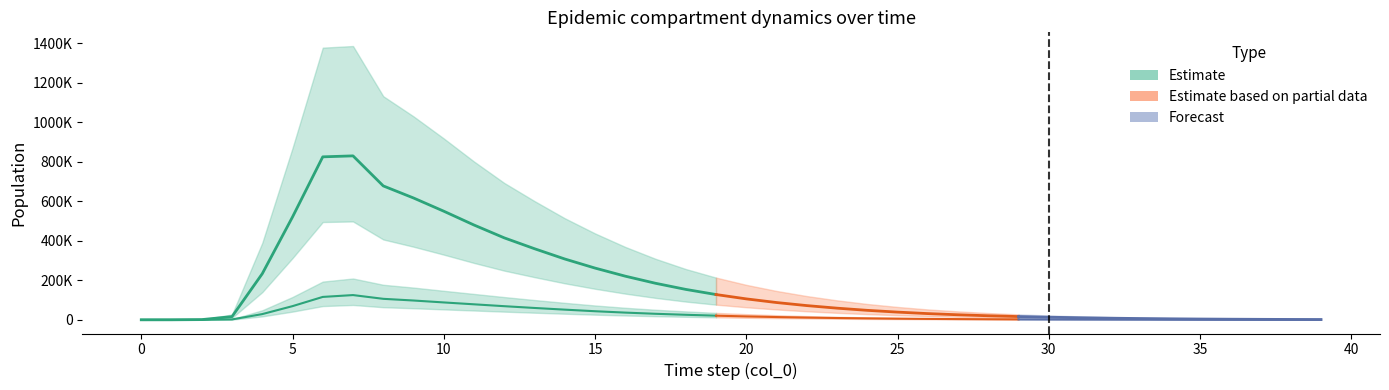

What is the difference between the second highest and minimum values in the Ip1 series?

115937.3